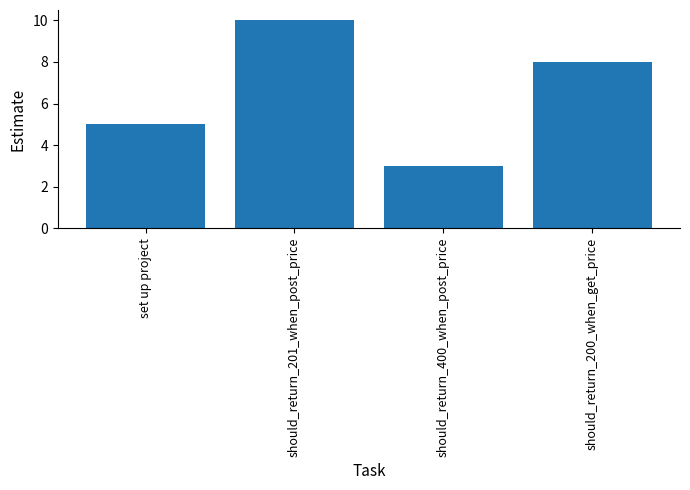

List the labels in order of value, largest first.

should_return_201_when_post_price, should_return_200_when_get_price, set up project, should_return_400_when_post_price